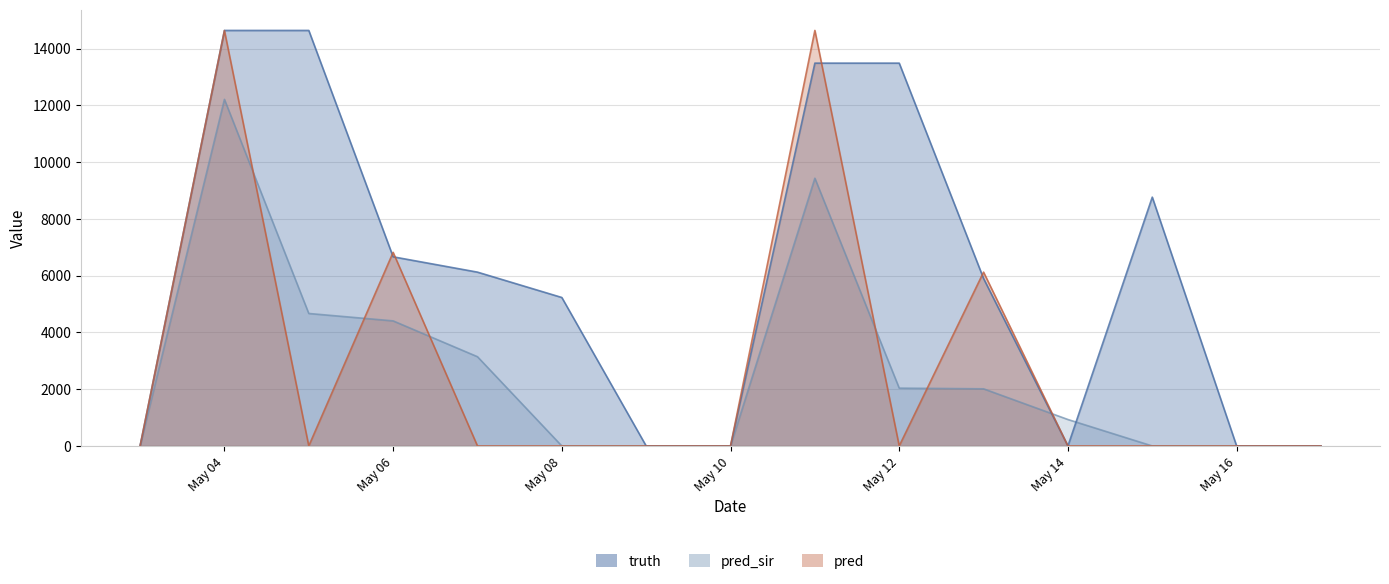

True or false: pred has a value of -7492 at 2021-05-03.

False